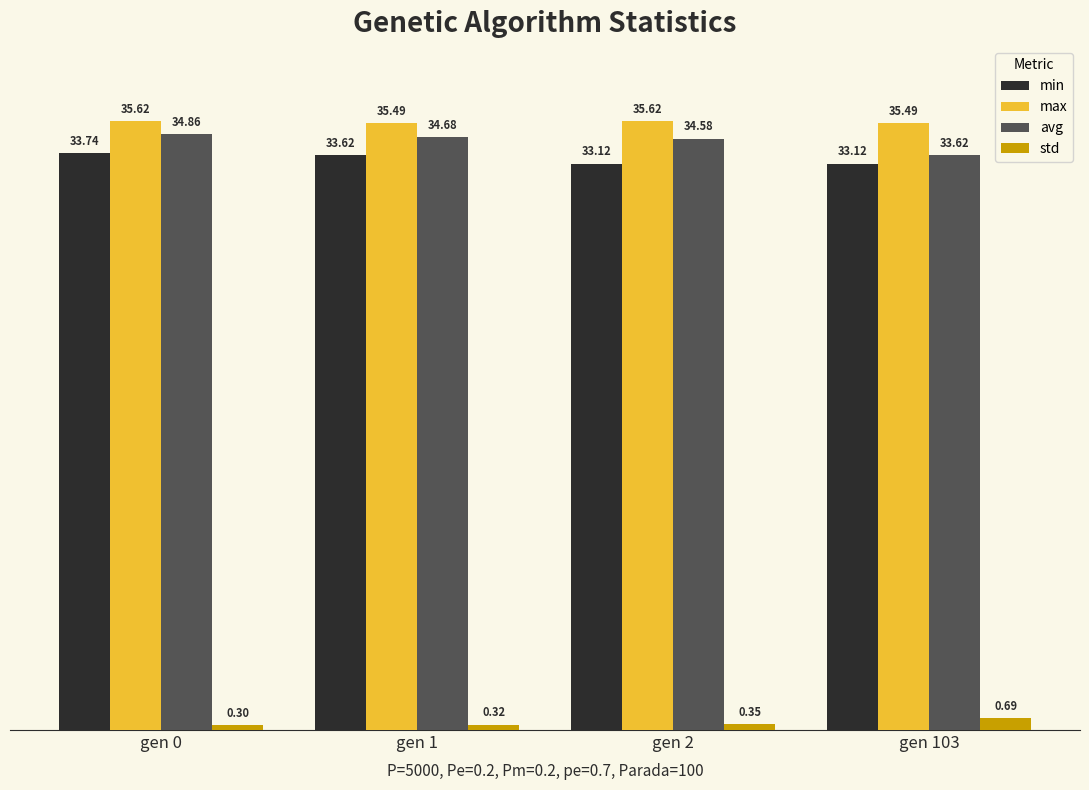

Does the chart contain any negative values?

No